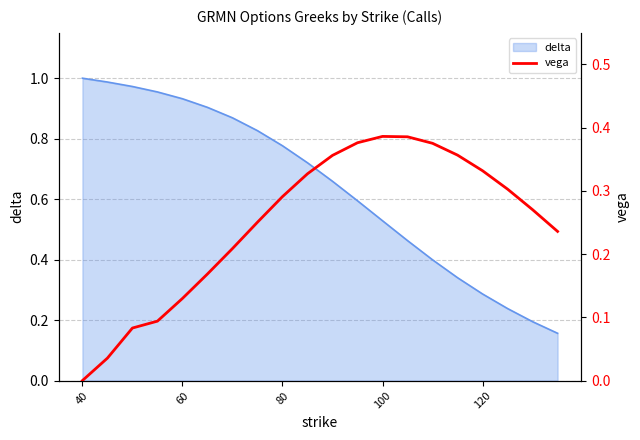

The delta series shows 0.5 at 80. True or false?

False